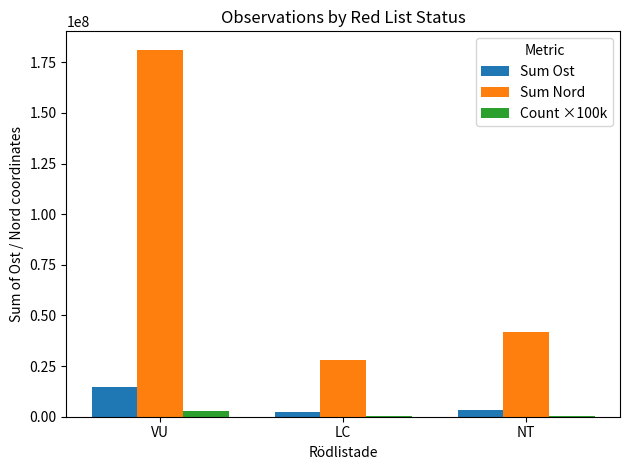

What is the maximum value for Sum Nord?

181250989